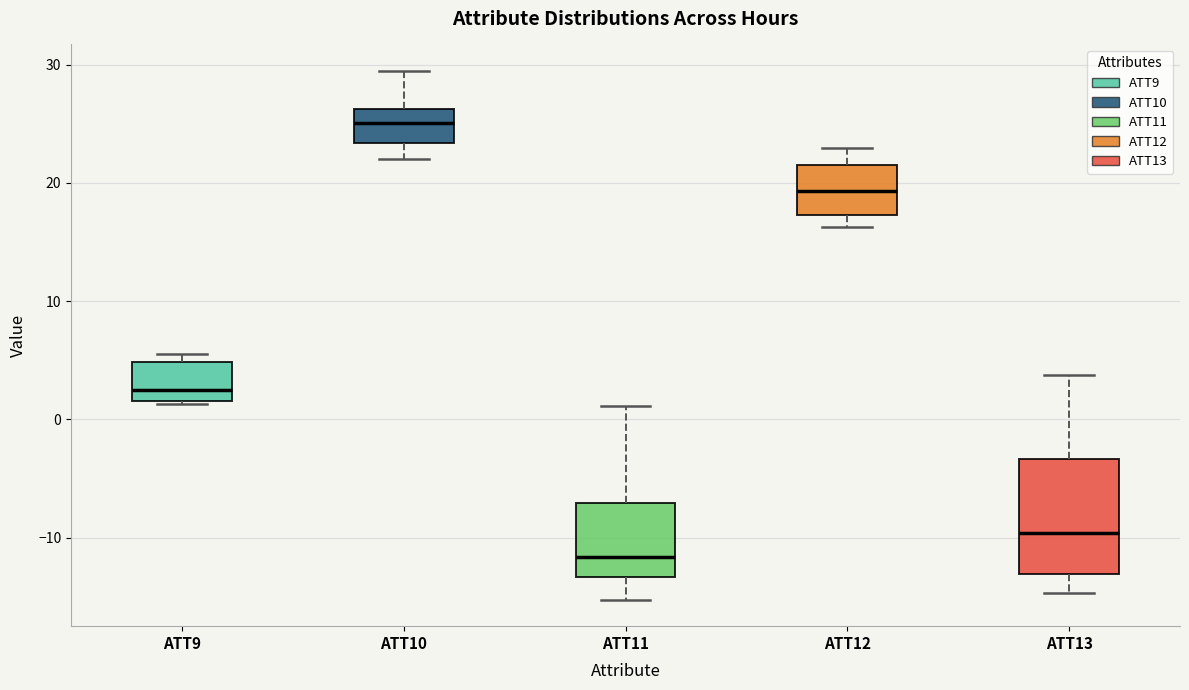

Reading left to right, read every box against the y-axis: the position of its median line, the range the box covers, and the ends of its whiskers. The values are not printed on the chart, so give them approximately, as read against the axis.

ATT9: median 2 (just above the box's lower edge), box 2 to 5, whiskers 1 to 6
ATT10: median 25, box 23 to 26, whiskers 22 to 29
ATT11: median -12, box -13 to -7, whiskers -15 to 1
ATT12: median 19, box 17 to 22, whiskers 16 to 23
ATT13: median -10, box -13 to -3, whiskers -15 to 4